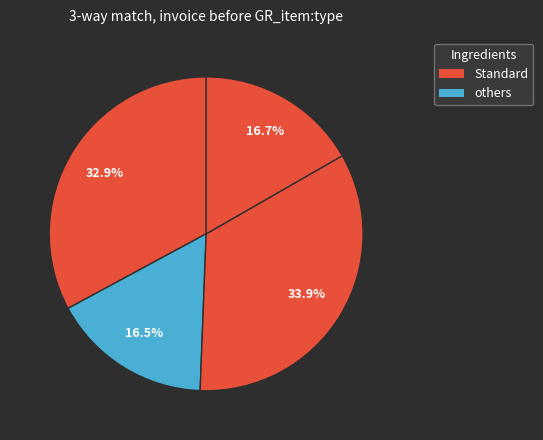

Count the number of slices in the pie.

4